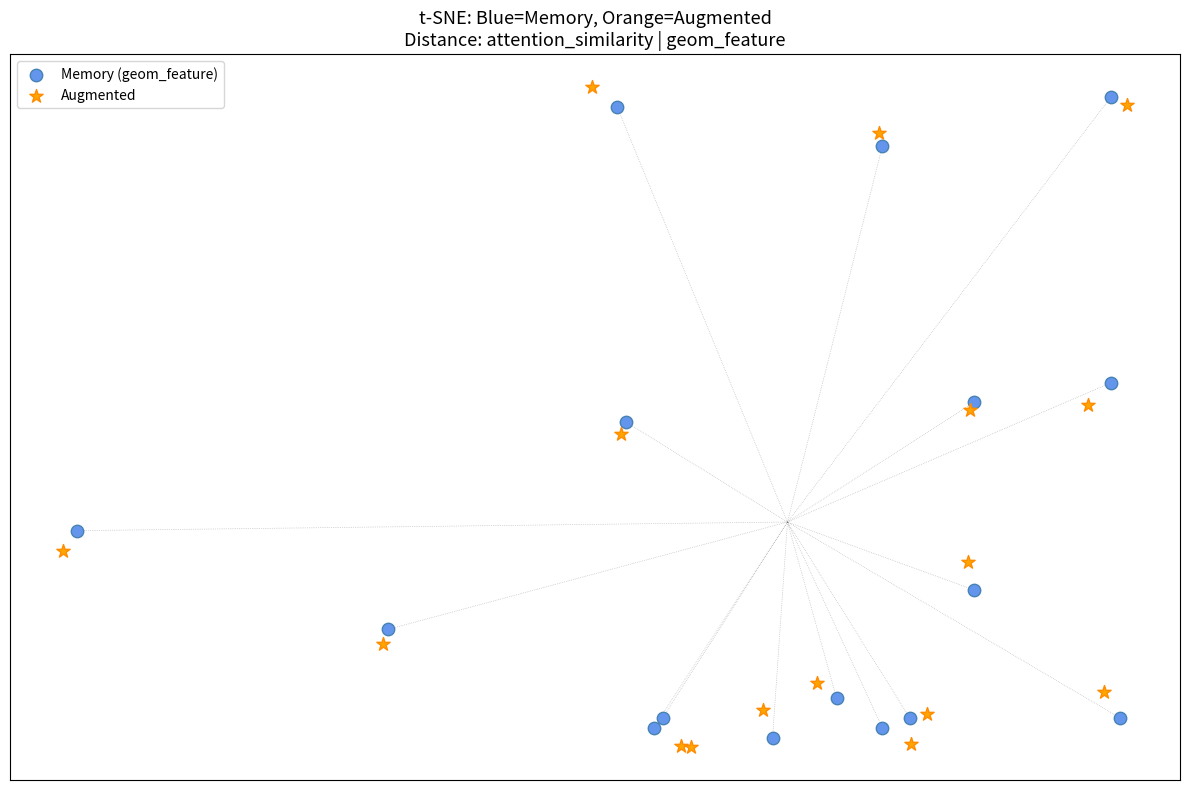

Which series contains the highest Y value?

Augmented